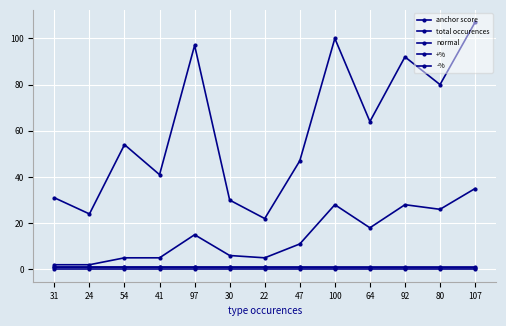

What is the difference between the normal values at 30 and 22?

1.0